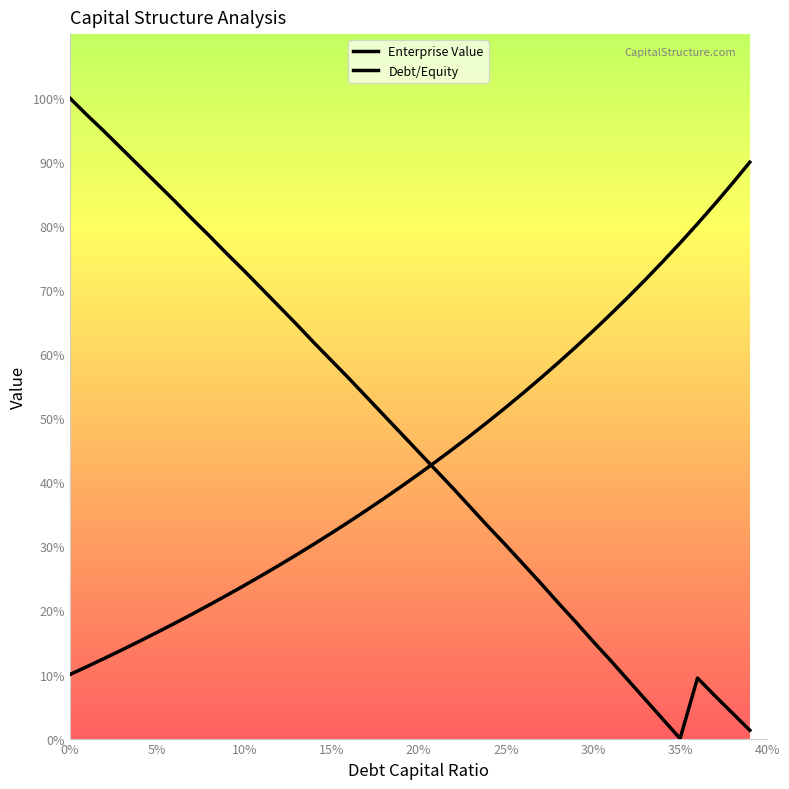

What is the greatest value displayed?

100.0